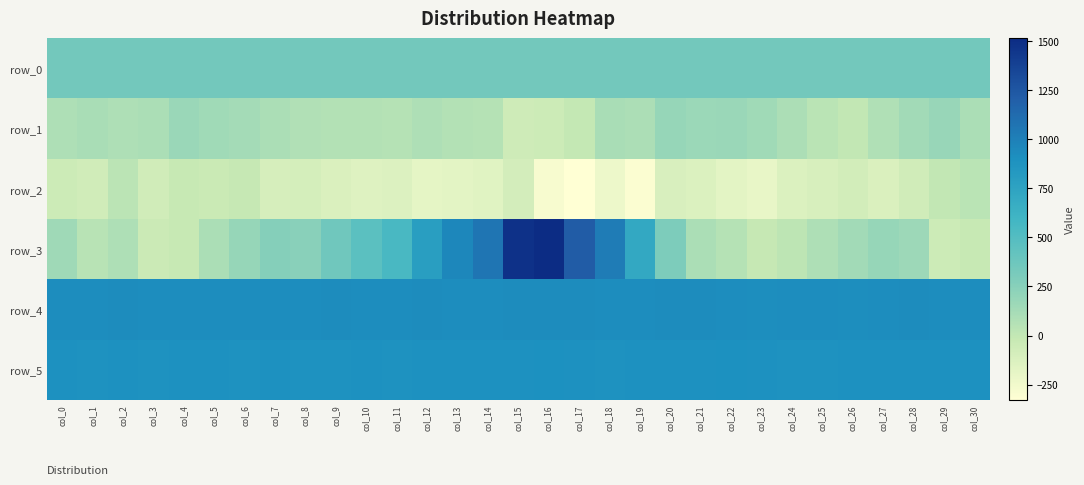

What is the maximum value for row_0?

347.8